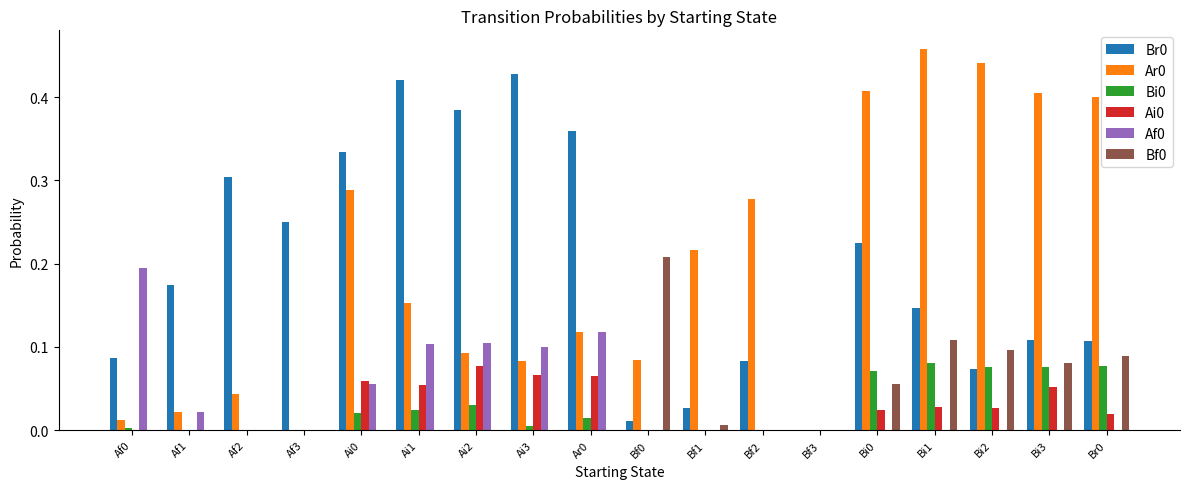

How many values in Br0 are above zero?

17